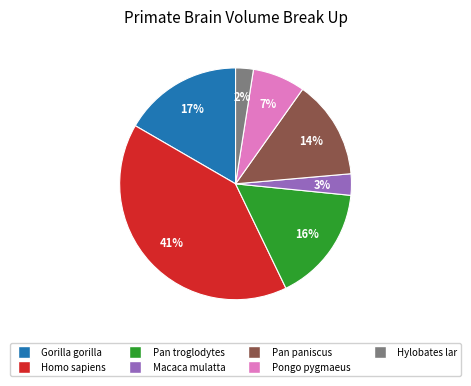

Does any single category account for the majority?

No